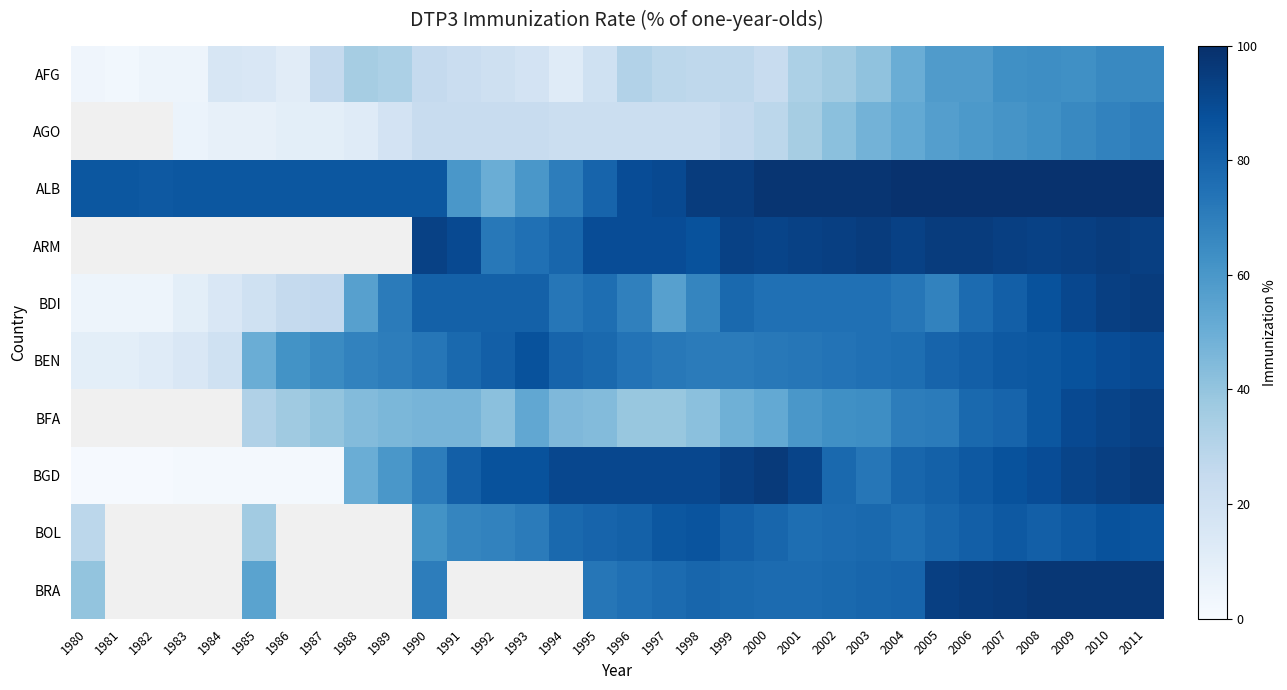

What is the sum of the BEN values at 2003 and 1998?

146.0